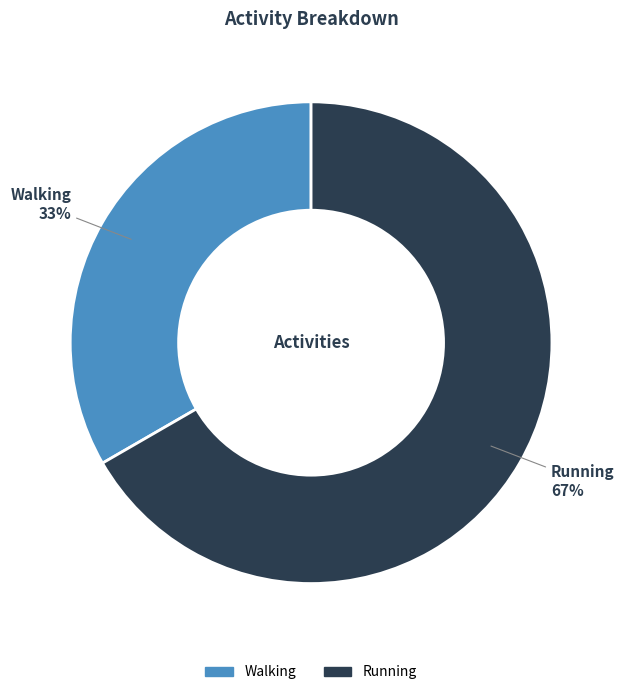

Which slice represents more than half of the pie?

Running